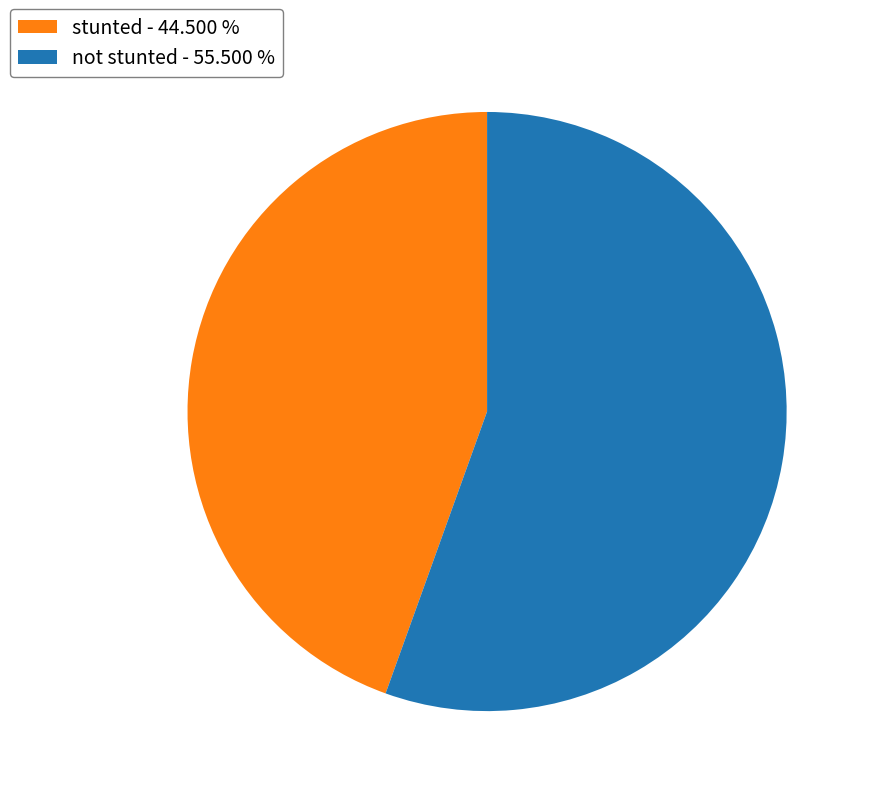

Is not stunted the majority of the pie?

Yes